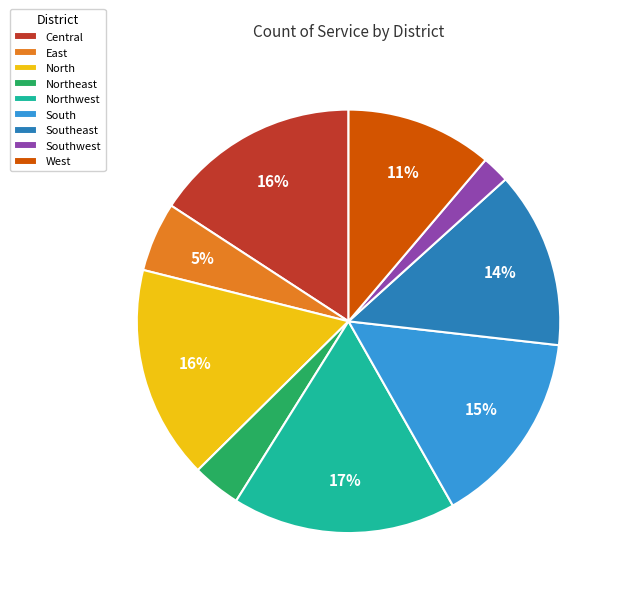

Does South represent more than half of the total?

No